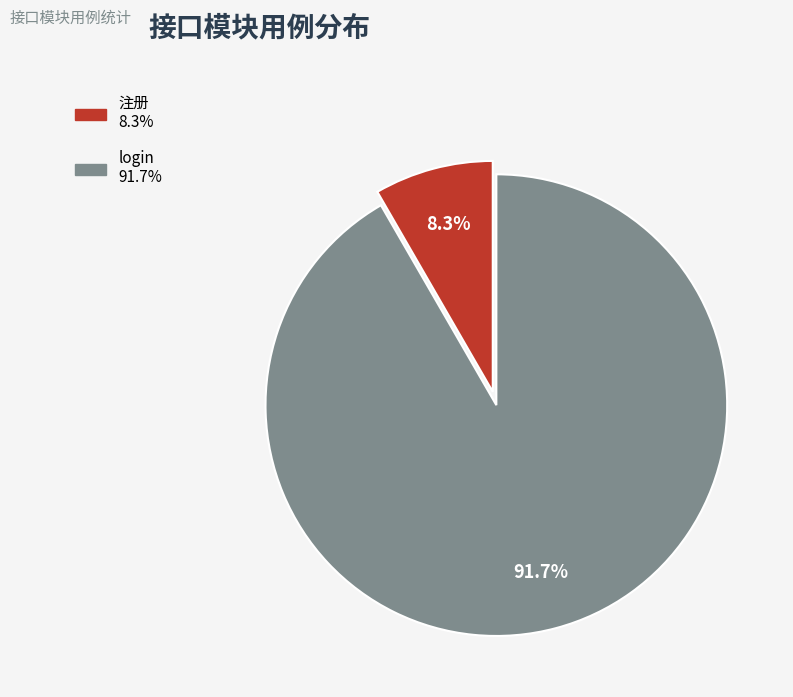

The login slice represents 99% of the pie. True or false?

False